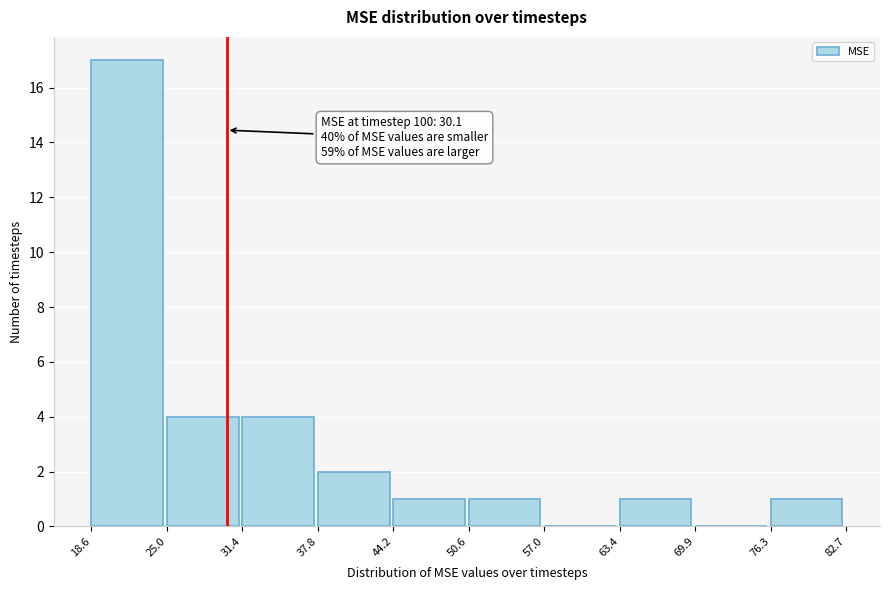

Over which range of the x-axis is the bar tallest?

18.6 to 25.0